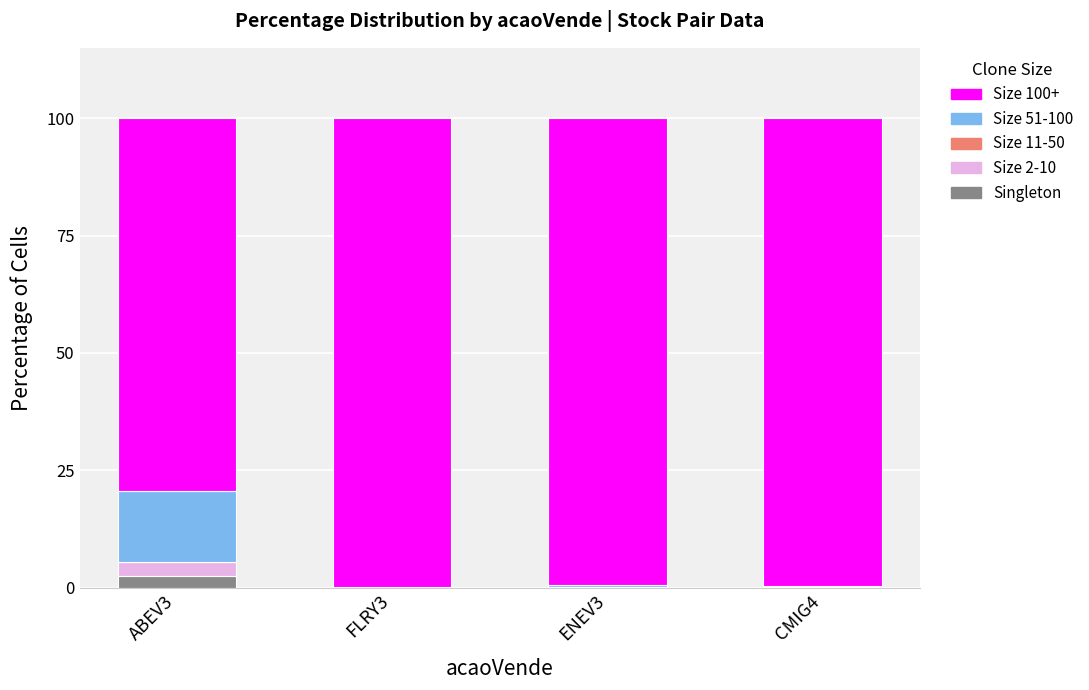

At which label does Singleton reach its peak?

ABEV3